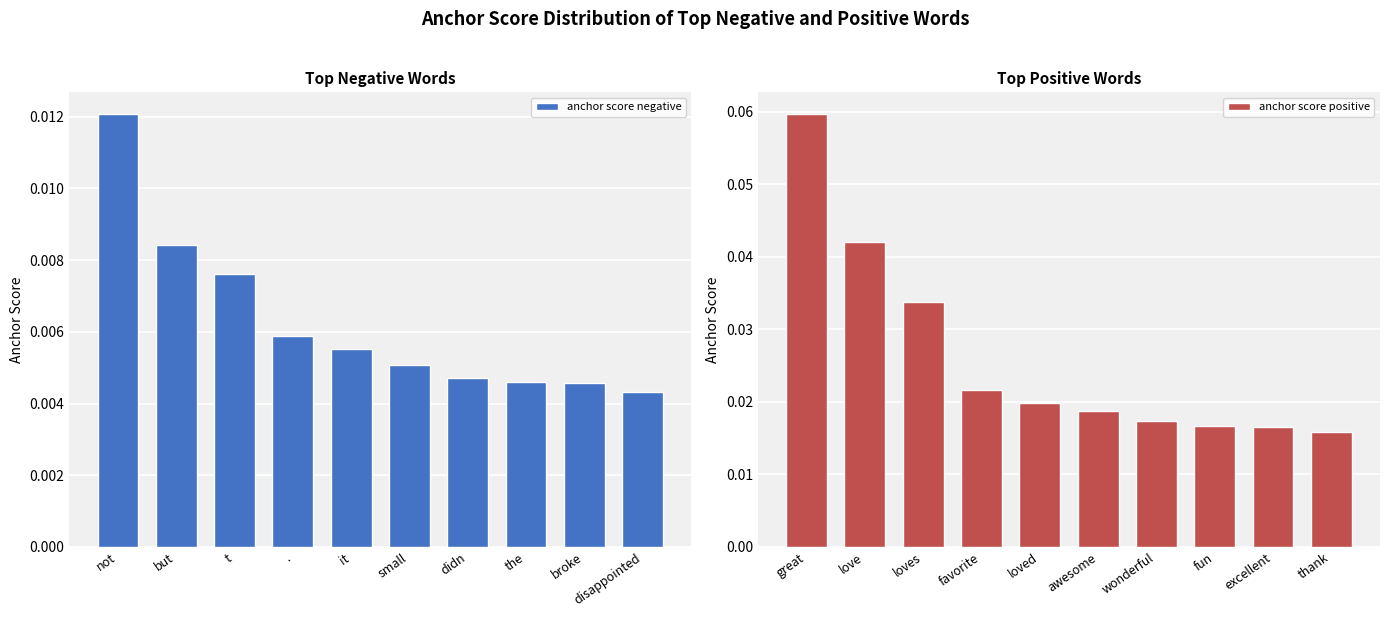

Which category has the highest value in the anchor score negative series?

not